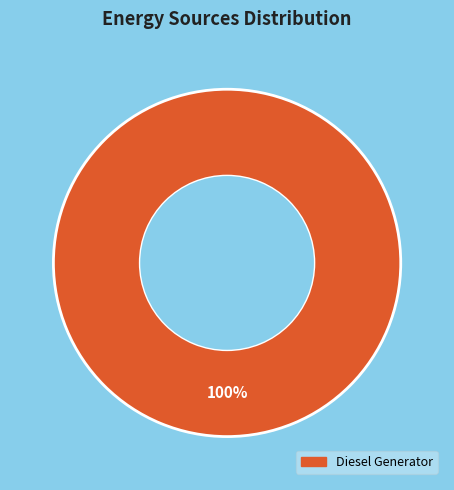

Is there any slice that represents more than half of the pie?

Yes